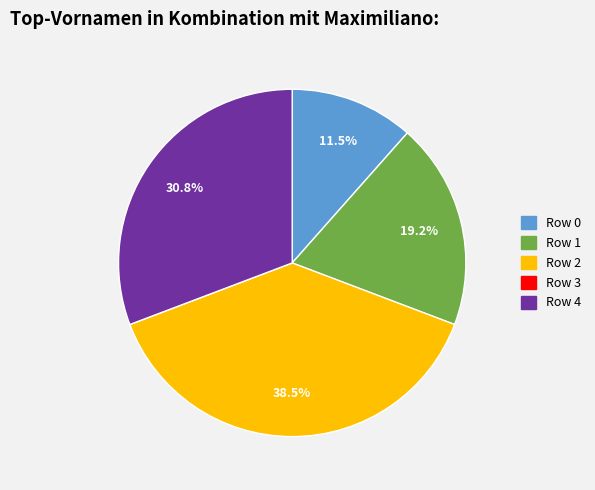

Which has a higher value, Row 1 or Row 2?

Row 2